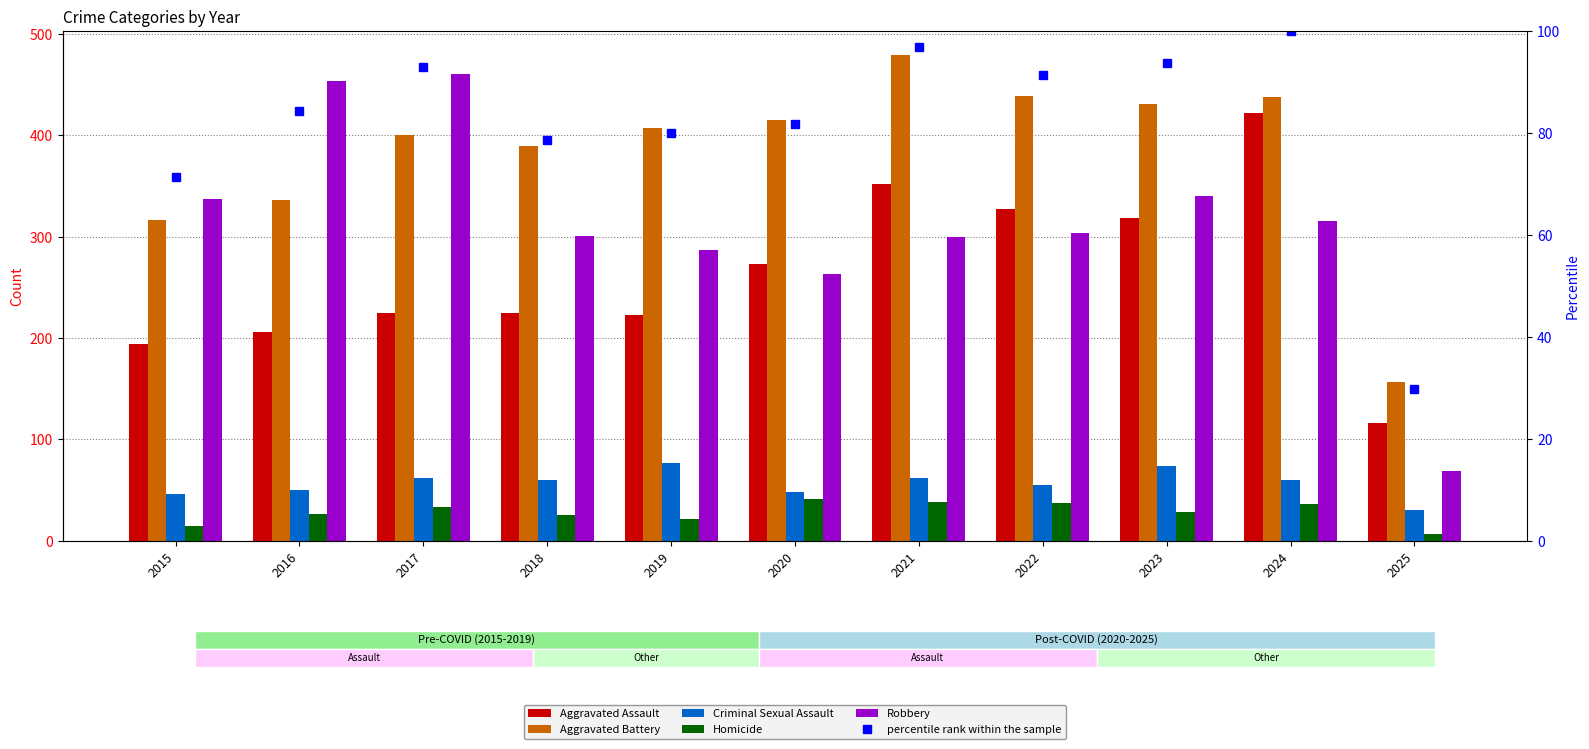

The value of Criminal Sexual Assault at 2015 is 46.0. True or false?

True